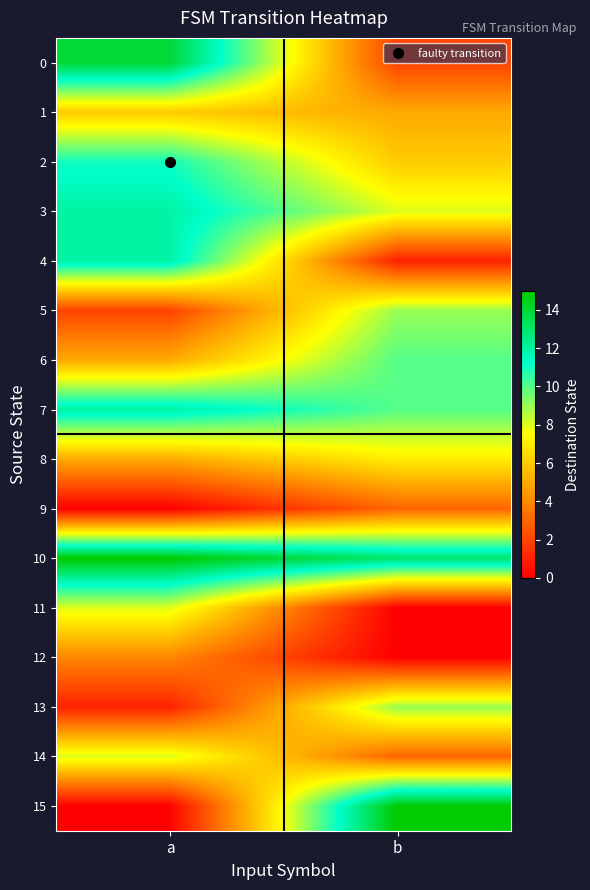

Between a and b, which is larger?

a